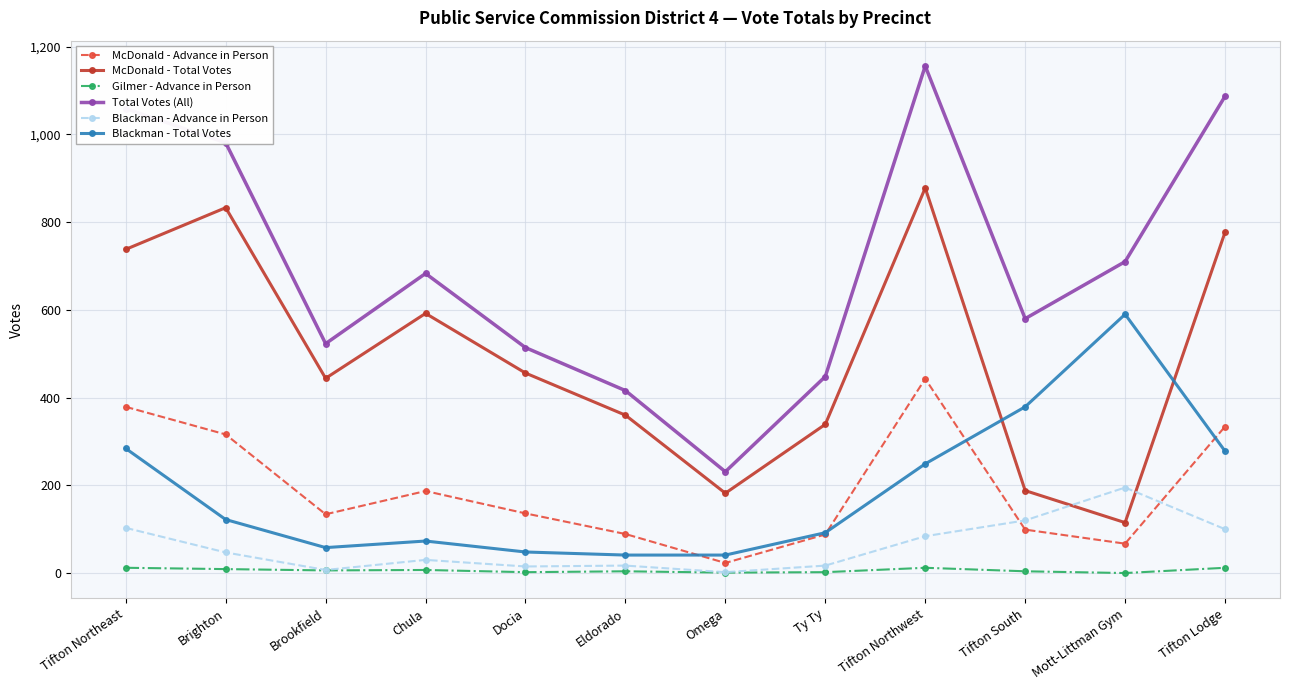

What is the label of the 10th point from the left?

Tifton South